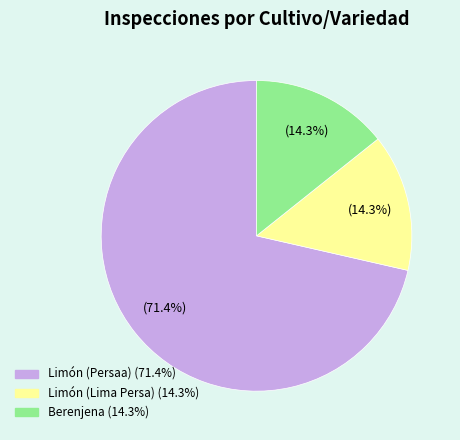

Does Limón (Persaa) represent more than half of the total?

Yes